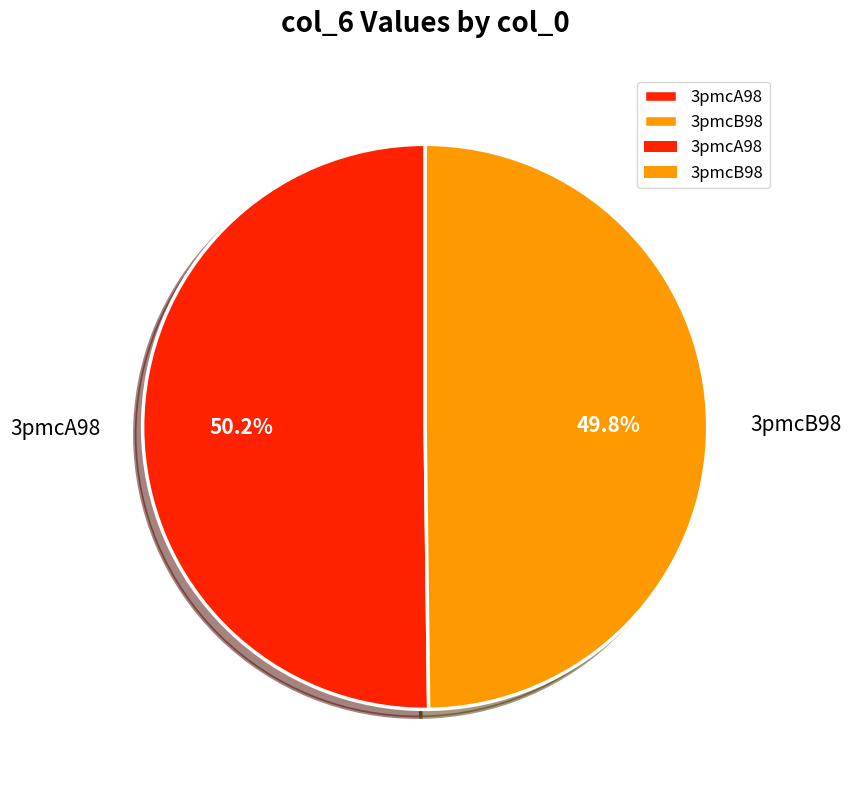

What is the ratio of the value at 3pmcB98 to the value at 3pmcA98?

1.0